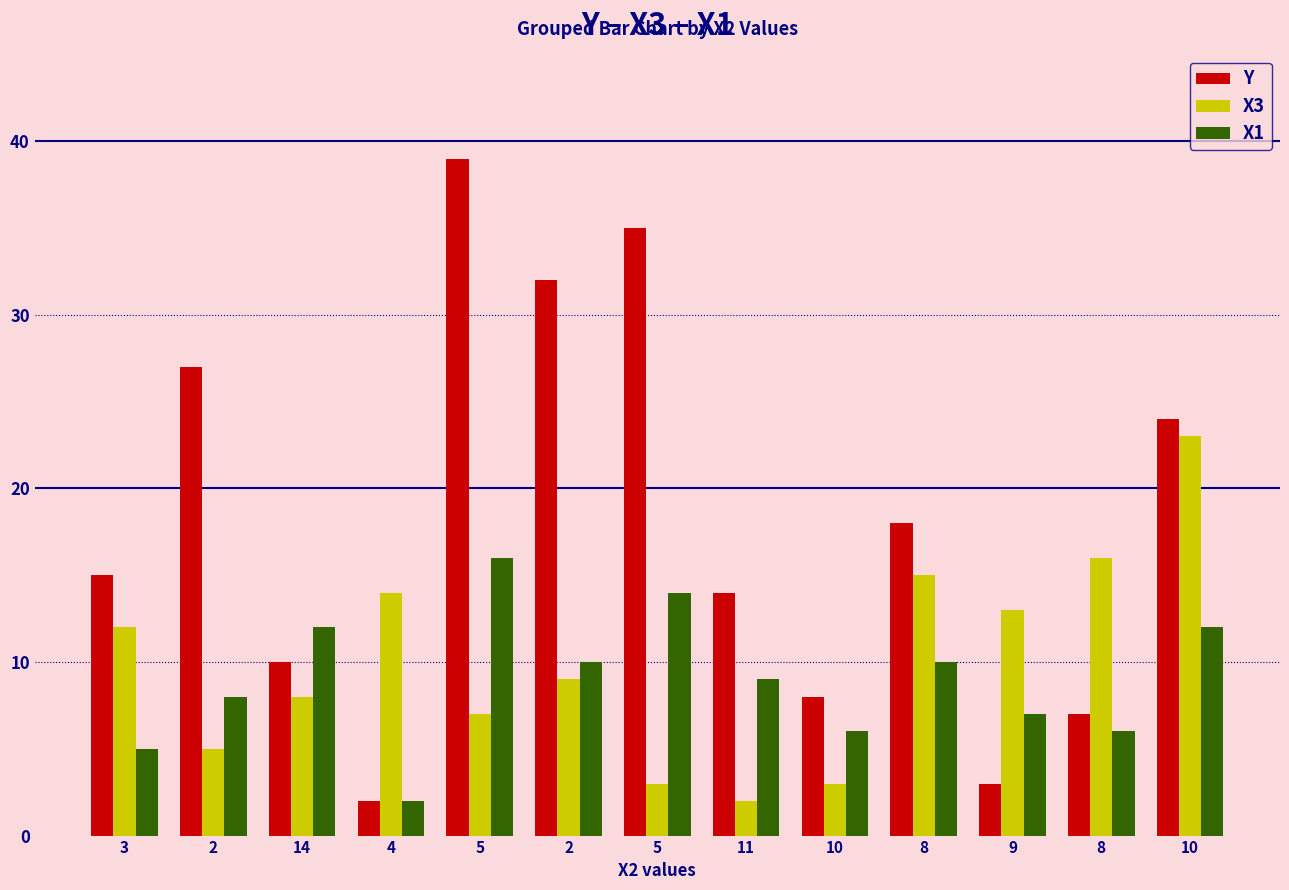

At which label does Y first exceed 15?

2